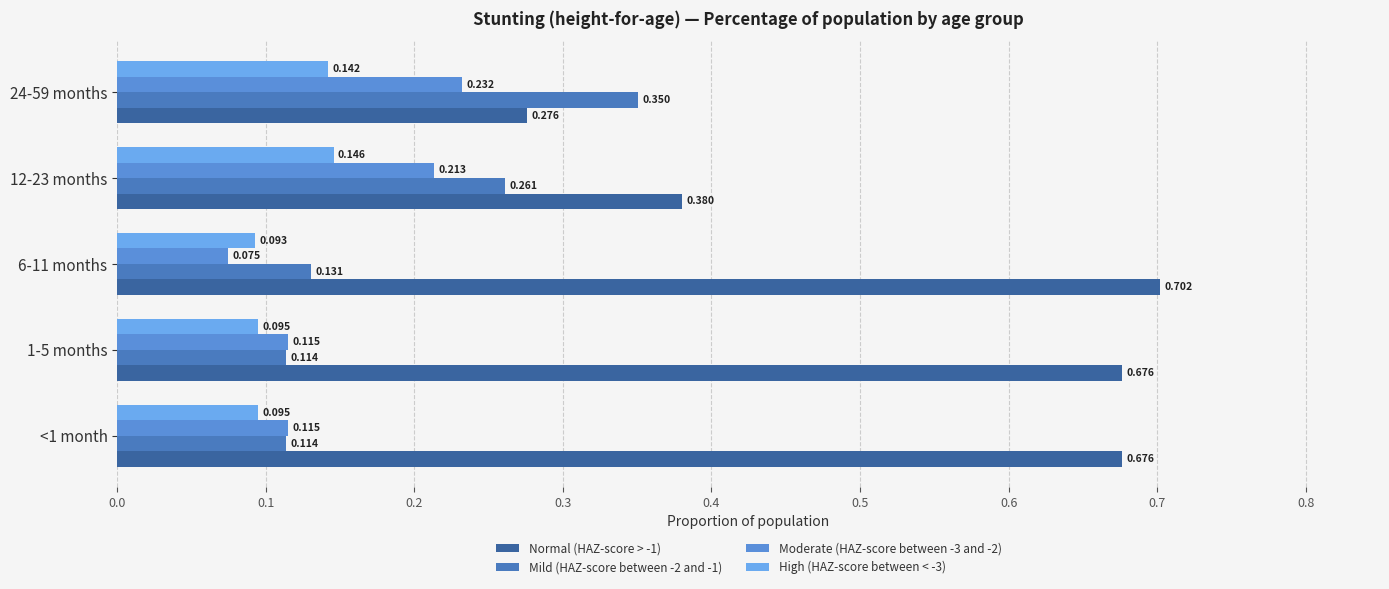

List the series in order of their peak value, lowest first.

High (HAZ-score between < -3), Moderate (HAZ-score between -3 and -2), Mild (HAZ-score between -2 and -1), Normal (HAZ-score > -1)